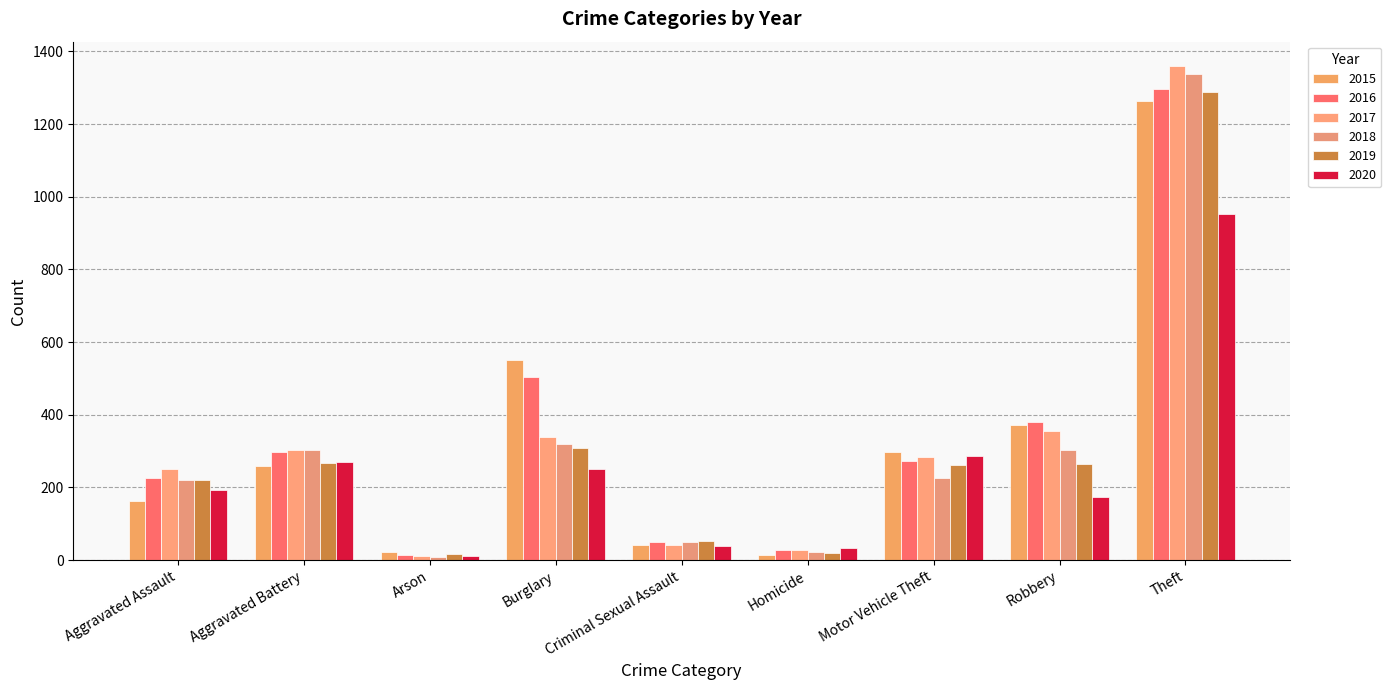

What is the sum of all 2018 values?

2787